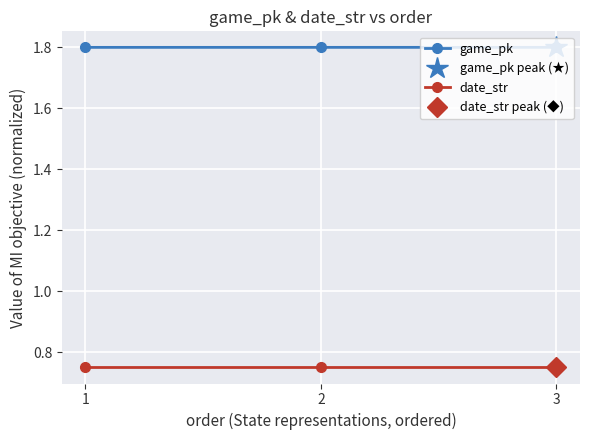

The game_pk series shows 1.2 at 1. True or false?

False